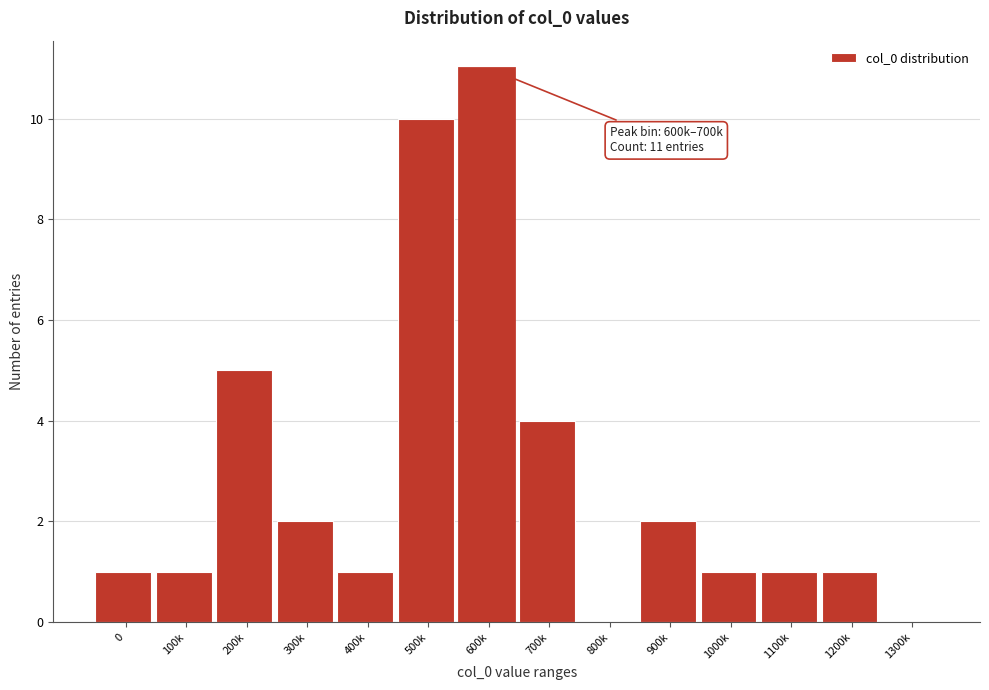

Reading left to right, transcribe all the data shown in this chart.

0=1	100k=1	200k=5	300k=2	400k=1	500k=10	600k=11	700k=4	800k=0	900k=2	1000k=1	1100k=1	1200k=1	1300k=0